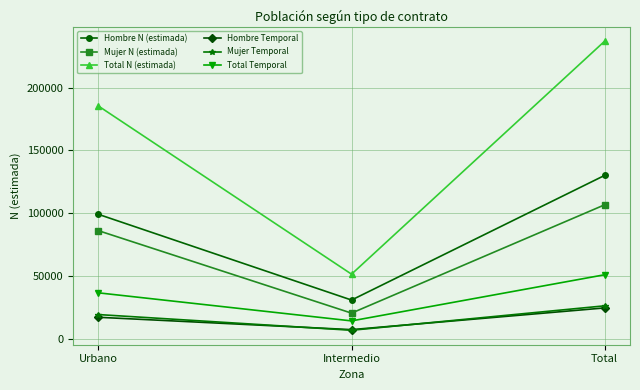

Does the chart have visible grid lines?

Yes